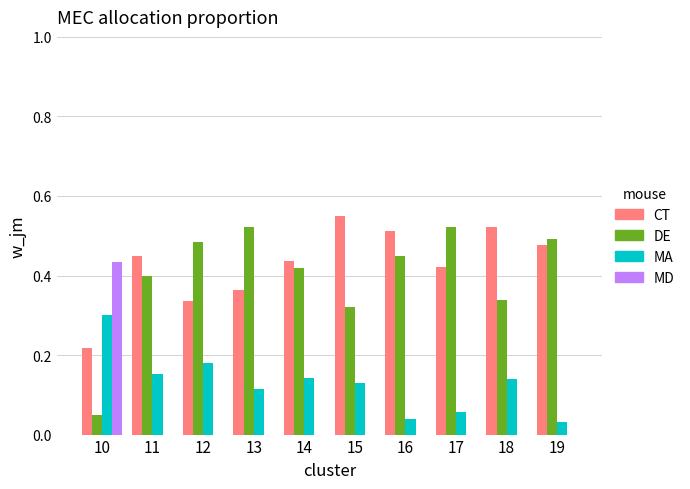

What is the sum of all DE values?

4.0